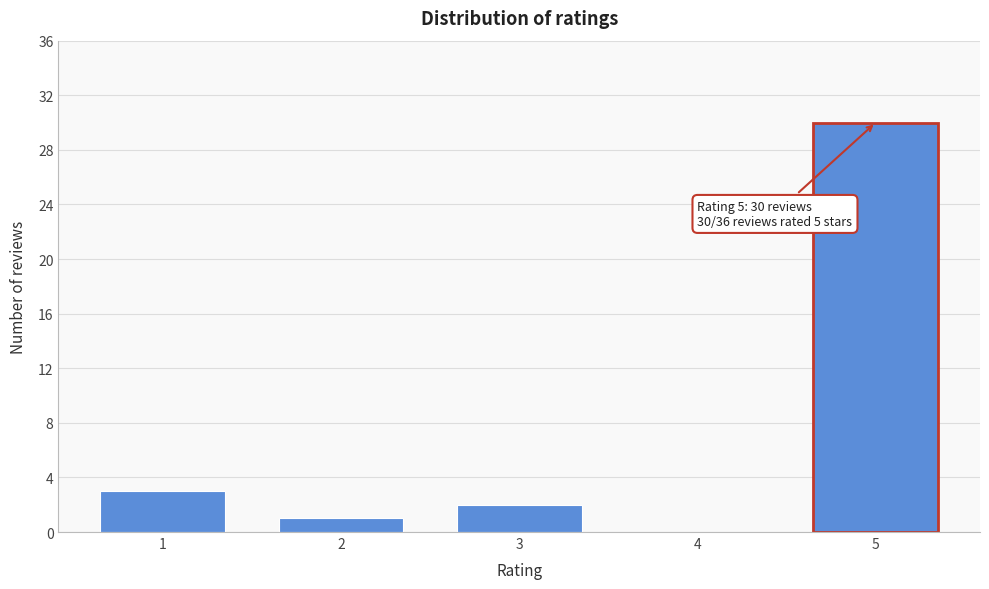

Reading left to right, what are all the values shown in this chart?

1=3	2=1	3=2	4=0	5=30